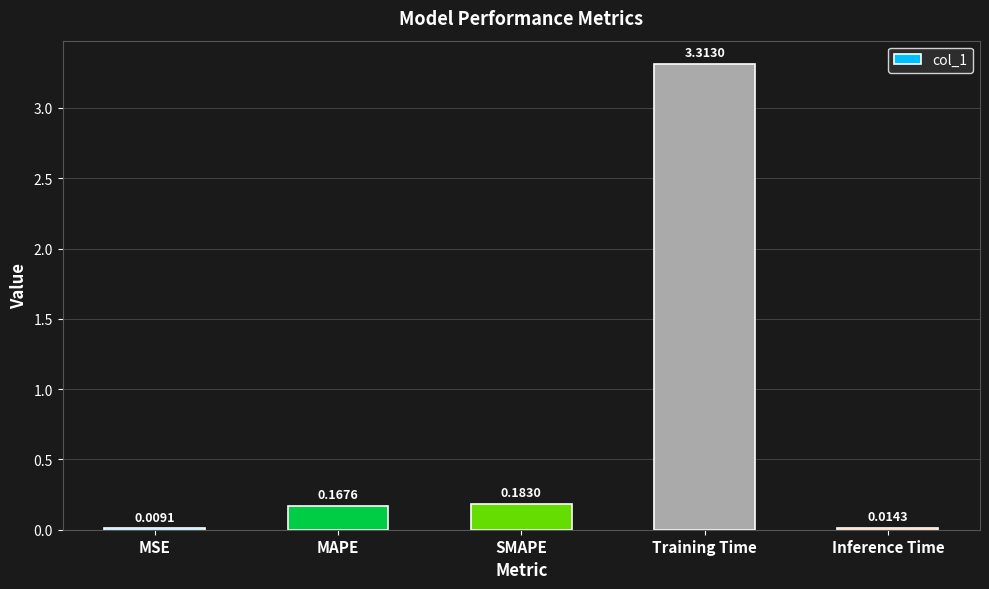

What is the sum of all values?

3.7